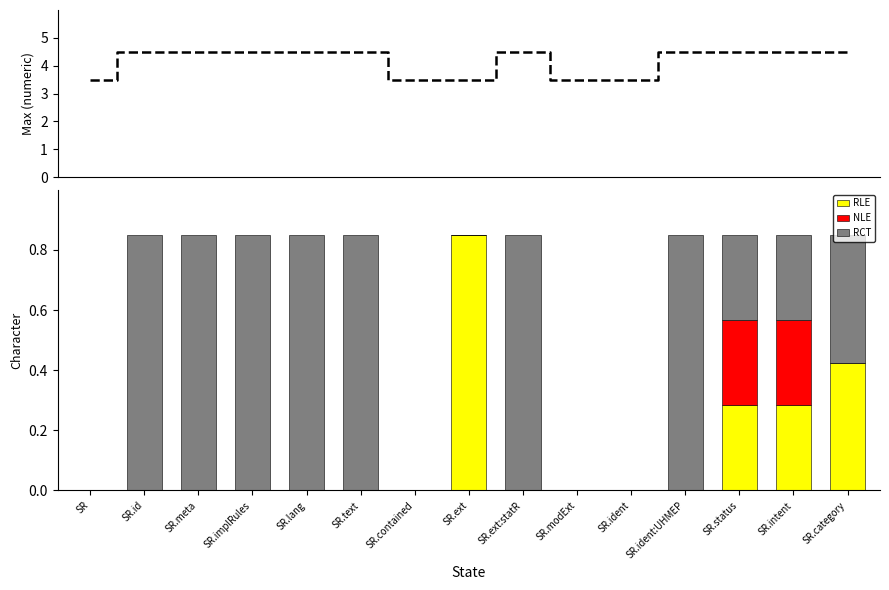

What is the difference between the maximum and minimum values in the RCT series?

0.8